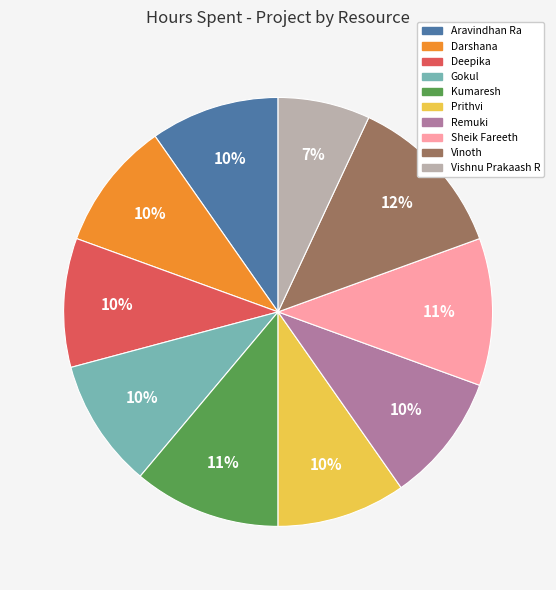

What is the smallest slice in the pie chart?

Vishnu Prakaash R